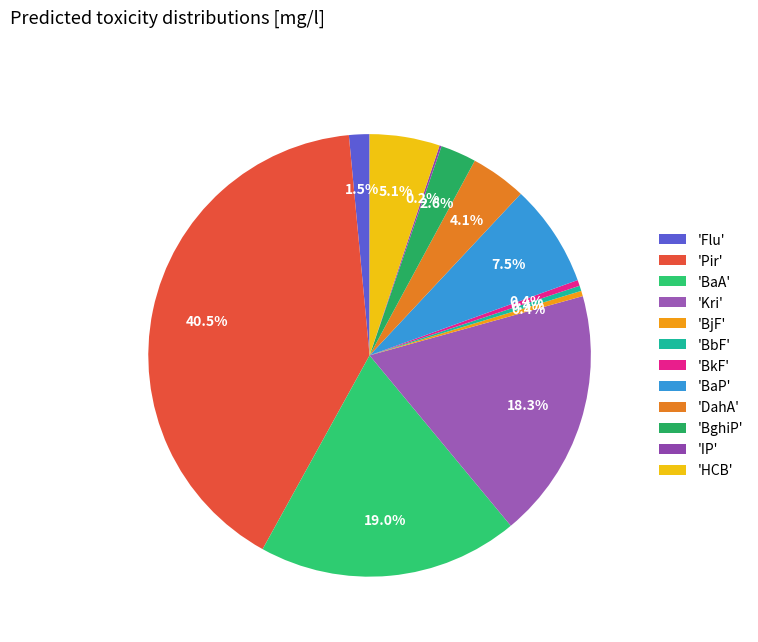

To the nearest percent, what is the average slice percentage?

8%